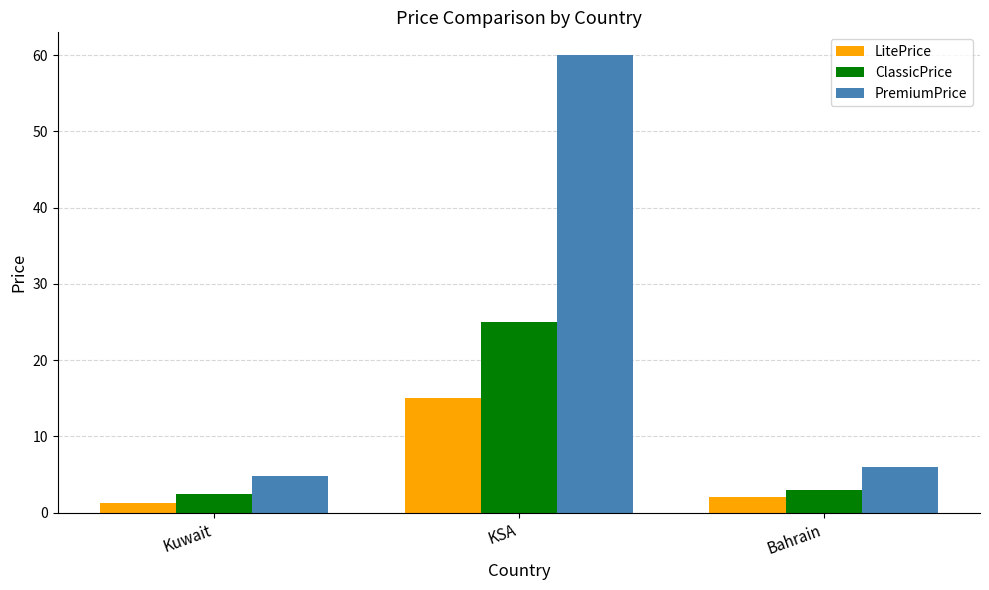

Reading left to right, transcribe all the data shown in this chart.

LitePrice: 1.2	15.0	2.0
ClassicPrice: 2.5	25.0	3.0
PremiumPrice: 4.8	60.0	6.0